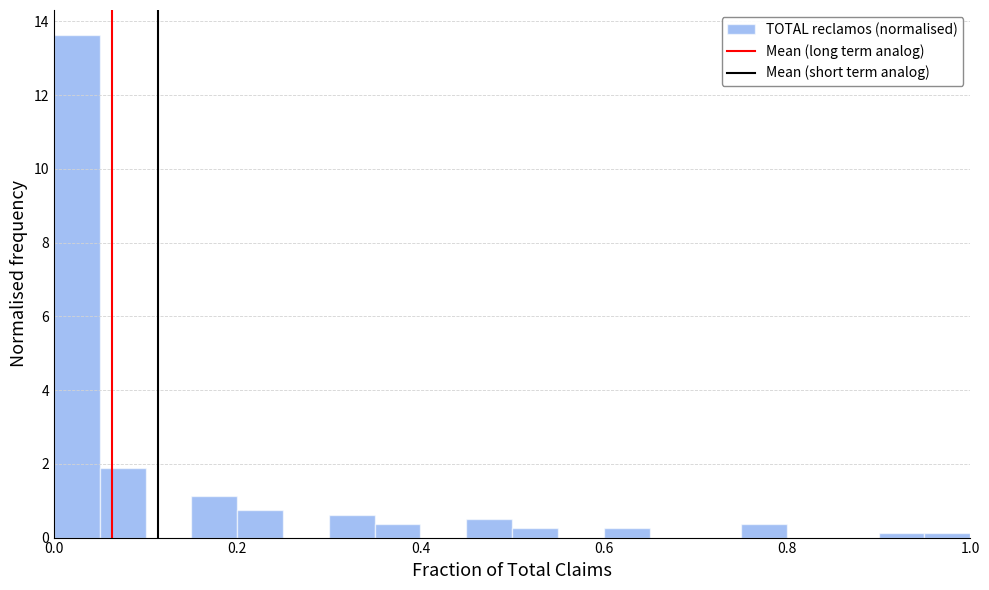

Read against the x-axis, roughly where is the centre of the tallest bar?

0.02